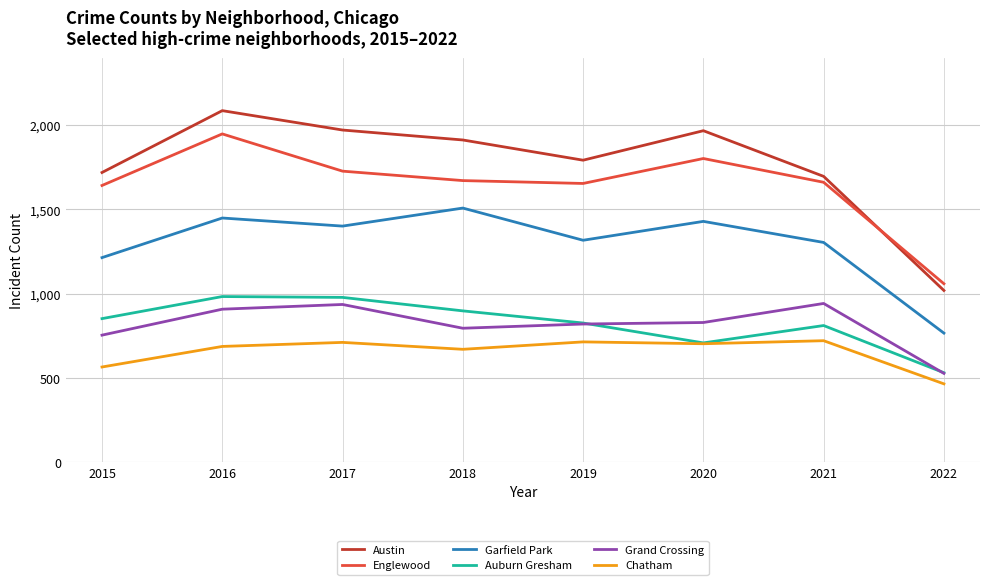

Is this an area chart (filled region under the line)?

No